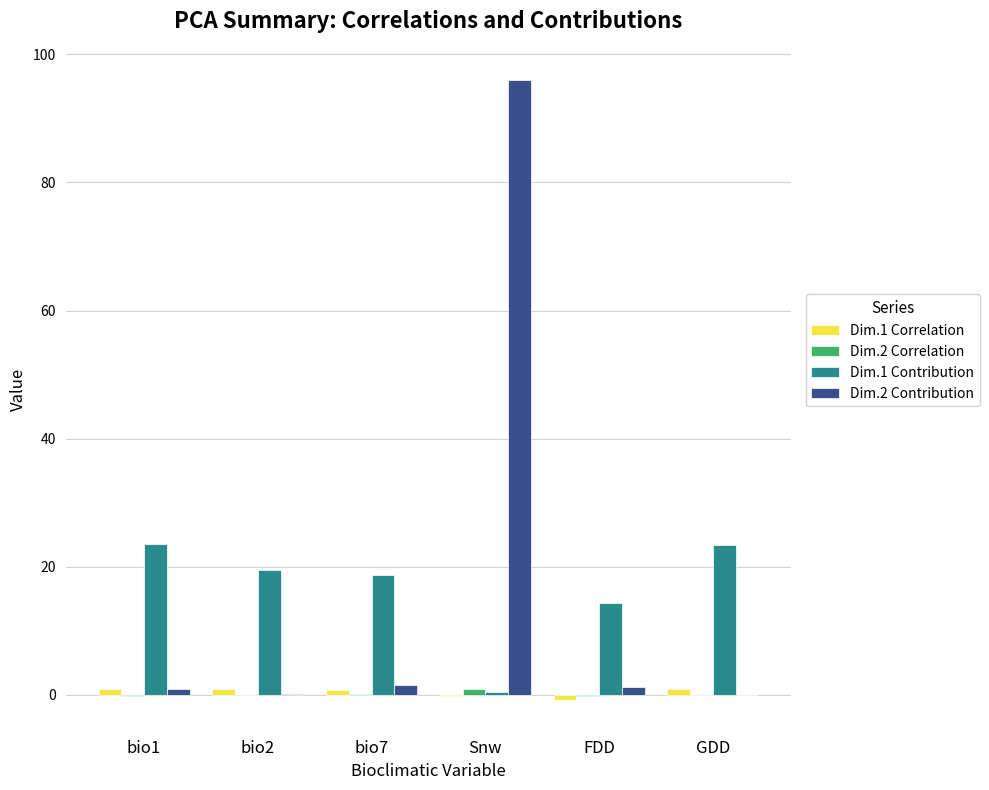

What is the total value across all series at bio1?

25.3